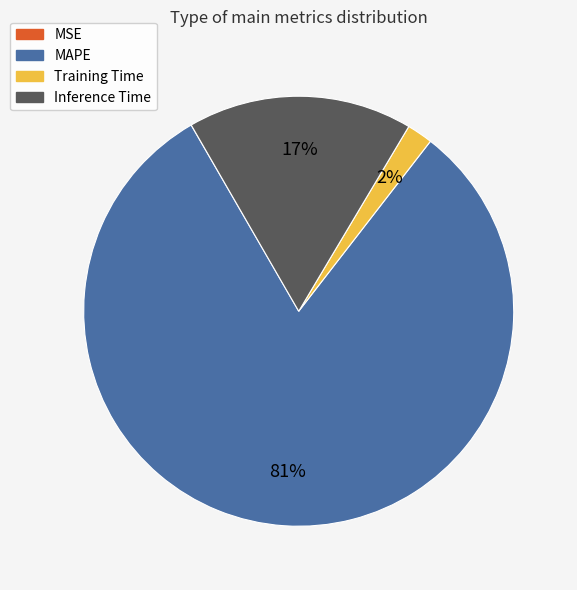

The Training Time slice represents 2% of the pie. True or false?

True